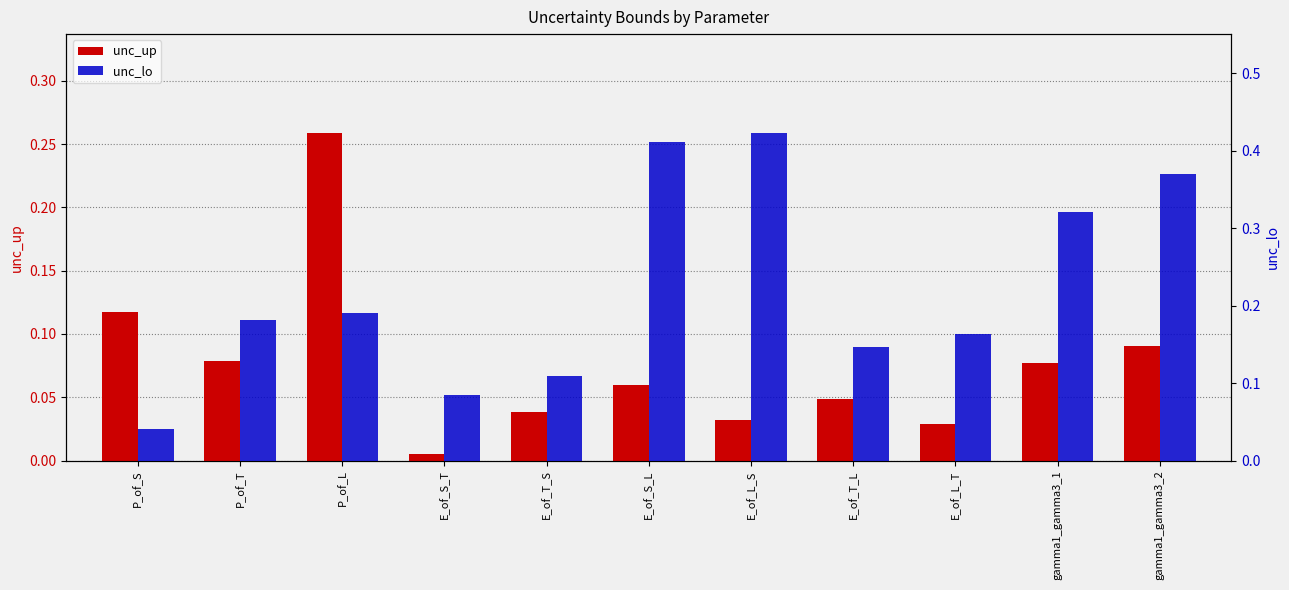

At which label does unc_lo reach its peak?

E_of_L_S